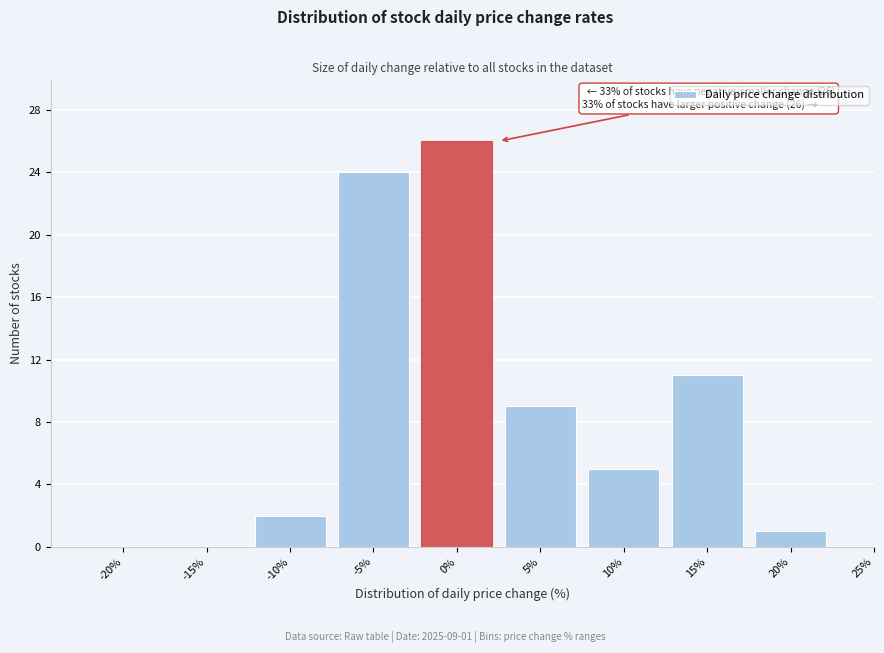

Reading left to right, what are all the values shown in this chart?

-20%=0	-15%=0	-10%=2	-5%=24	0%=26	5%=9	10%=5	15%=11	20%=1